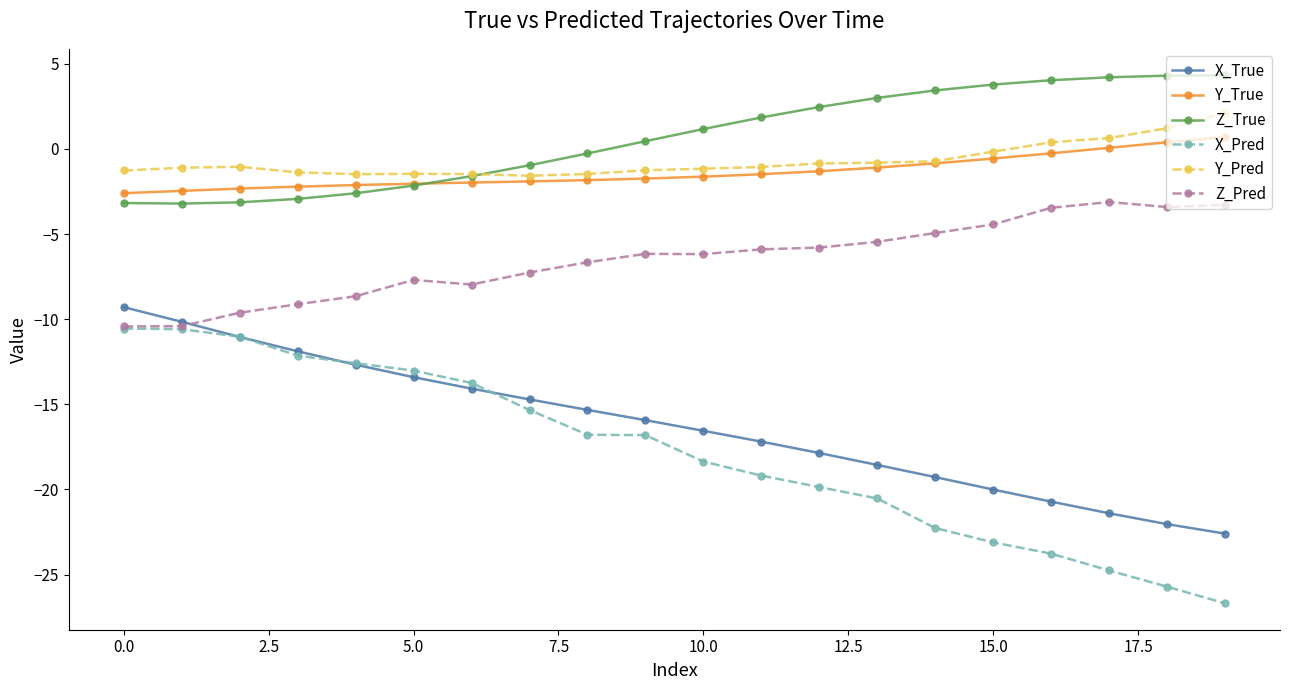

Rank the series by their maximum value, from lowest to highest.

X_Pred, X_True, Z_Pred, Y_True, Y_Pred, Z_True